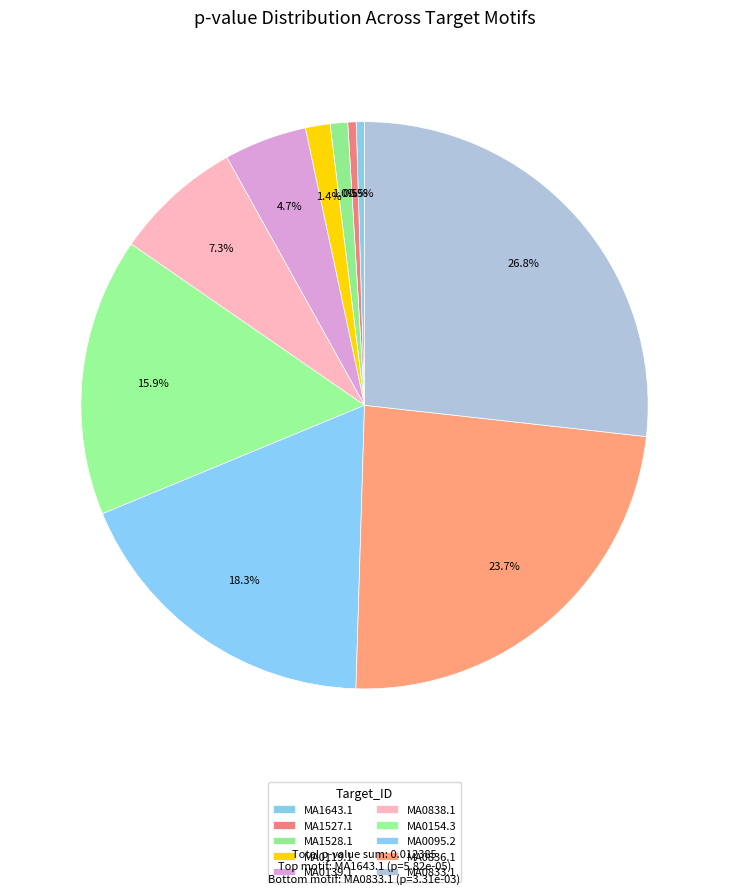

How many segments does this pie chart have?

10